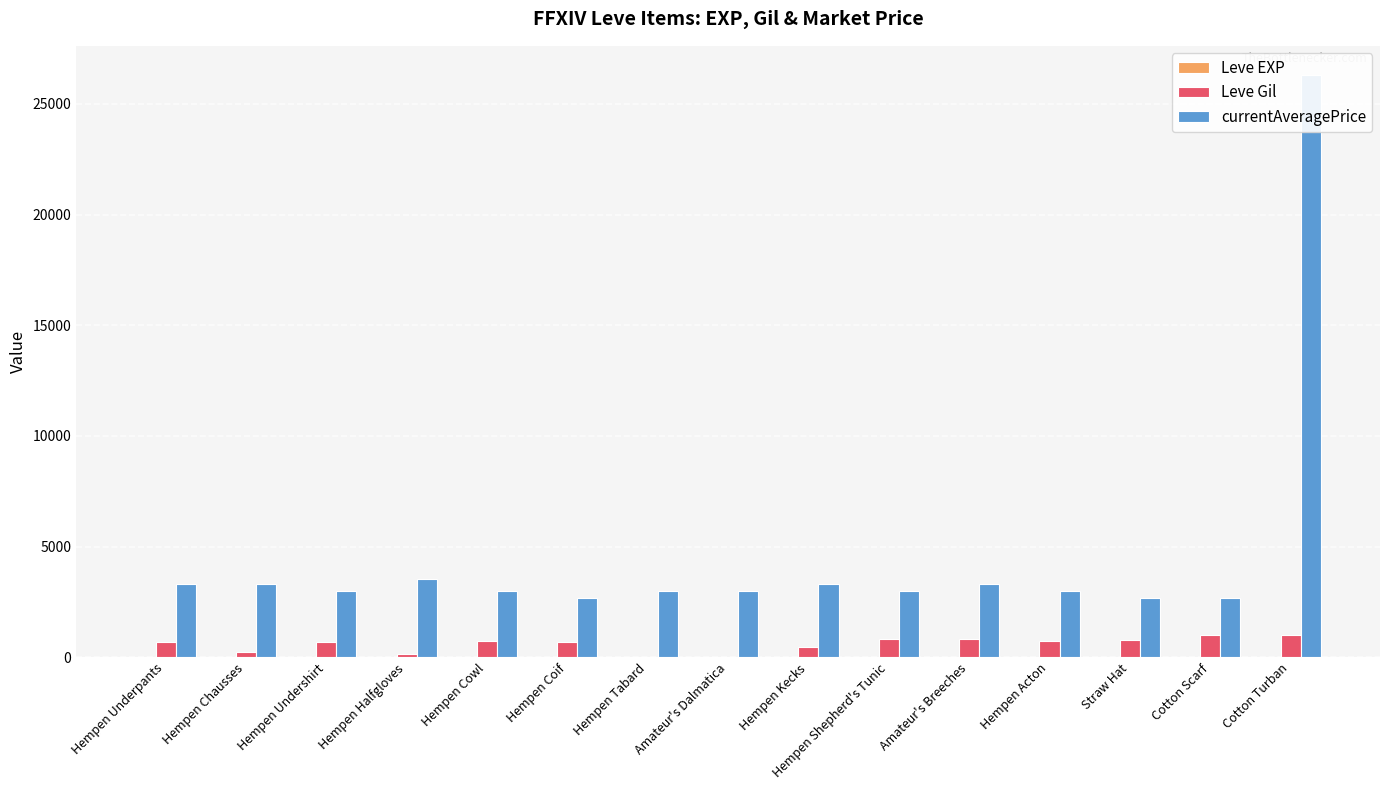

What is the label of the 12th bar from the right?

Hempen Halfgloves